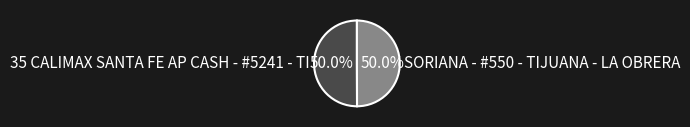

To the nearest percent, what is the average slice percentage?

50%